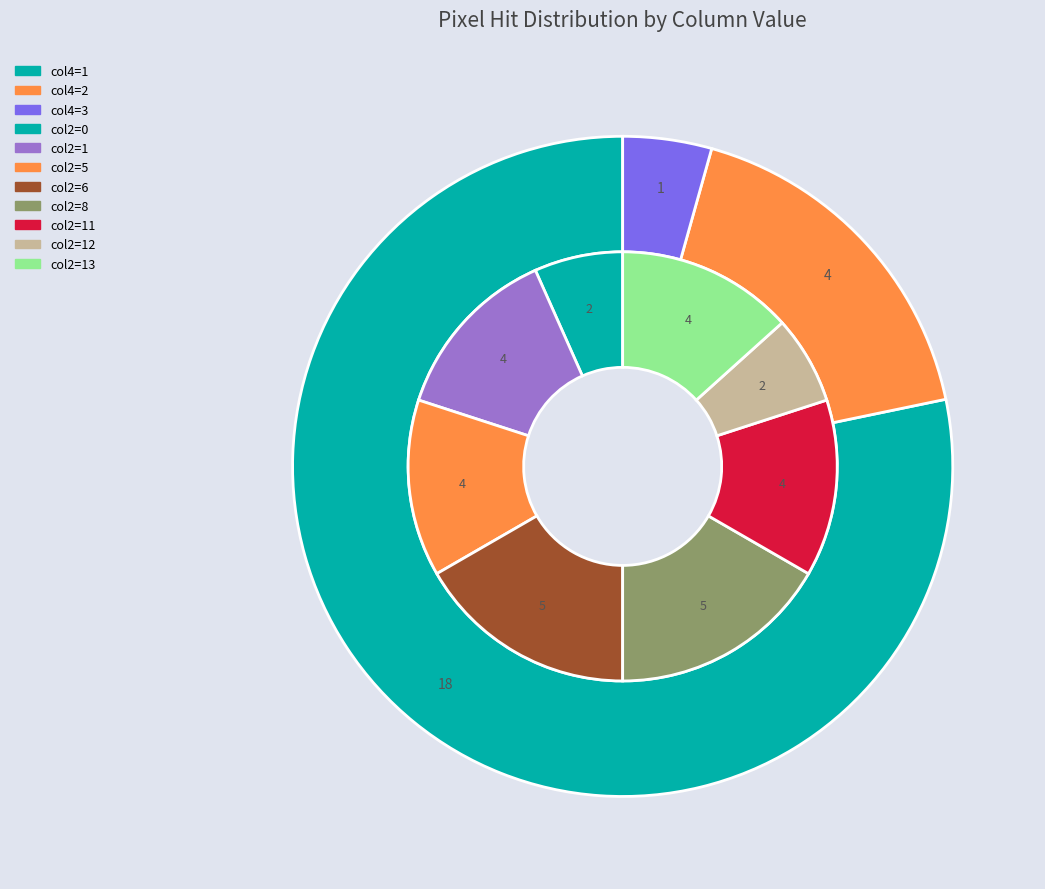

How many segments does this pie chart have?

3